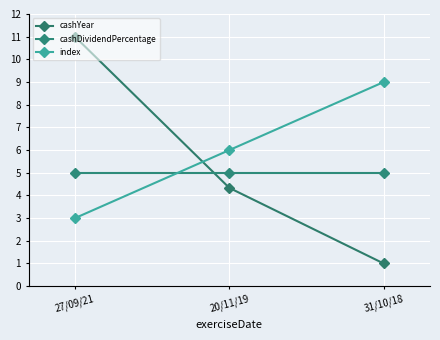

Reading left to right, transcribe all the data shown in this chart.

cashYear: 27/09/21=11.0	20/11/19=4.3	31/10/18=1.0
cashDividendPercentage: 27/09/21=5.0	20/11/19=5.0	31/10/18=5.0
index: 27/09/21=3.0	20/11/19=6.0	31/10/18=9.0